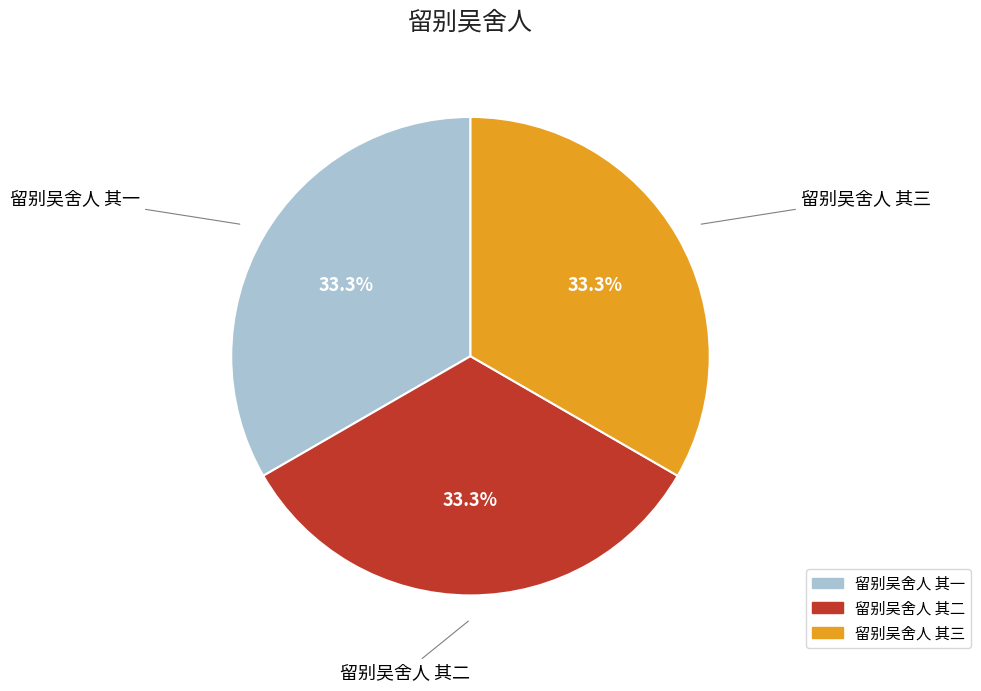

Does any single category account for the majority?

No